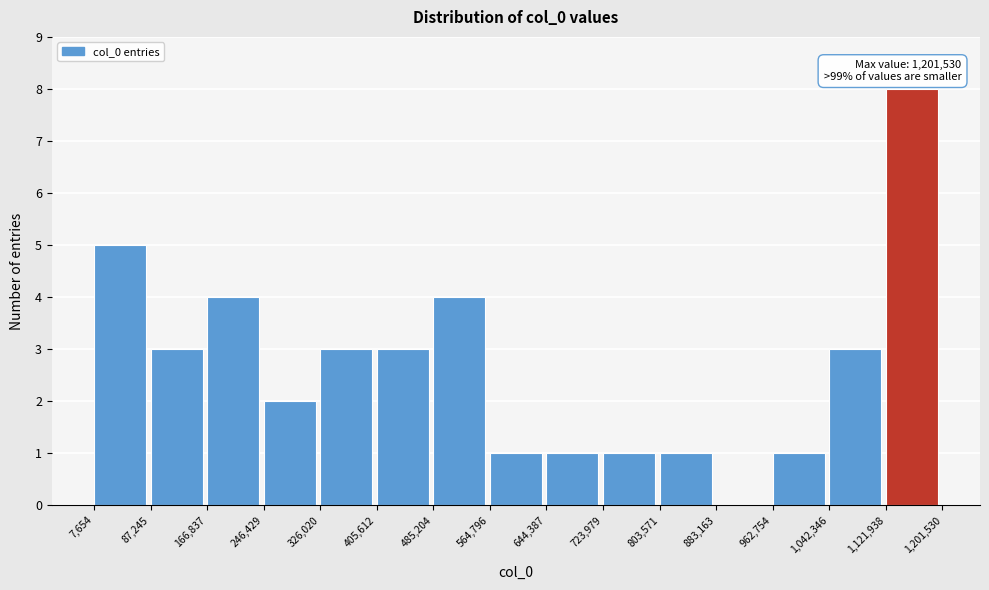

Over which range of the x-axis is the bar tallest?

1,121,938 to 1,201,530